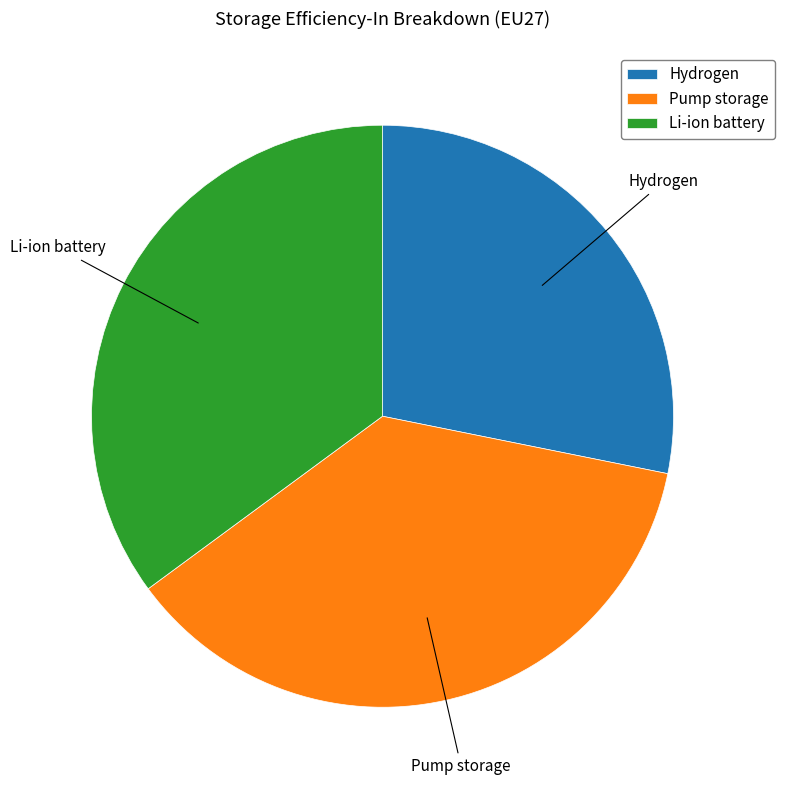

Between Hydrogen and Li-ion battery, which is larger?

Li-ion battery